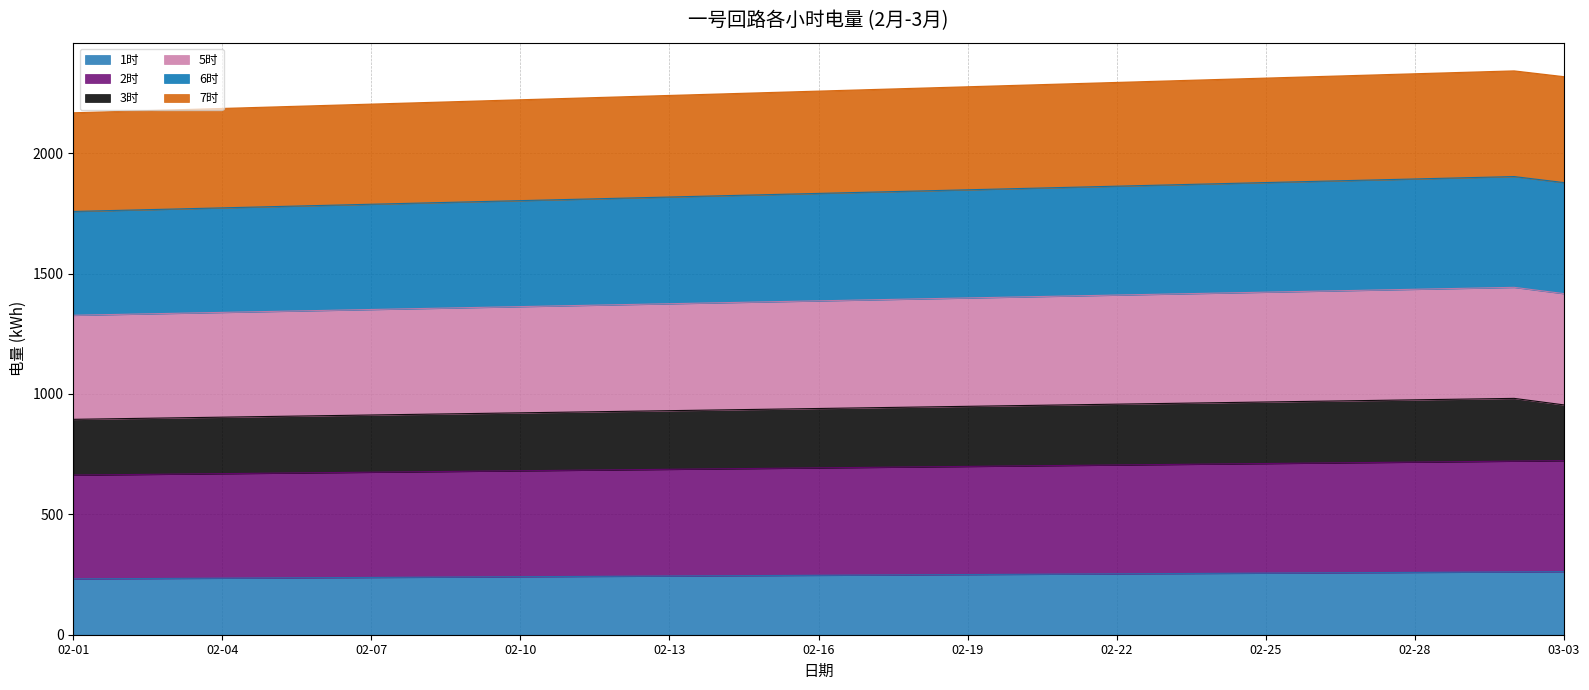

True or false: 6时 and 1时 intersect in this chart.

False